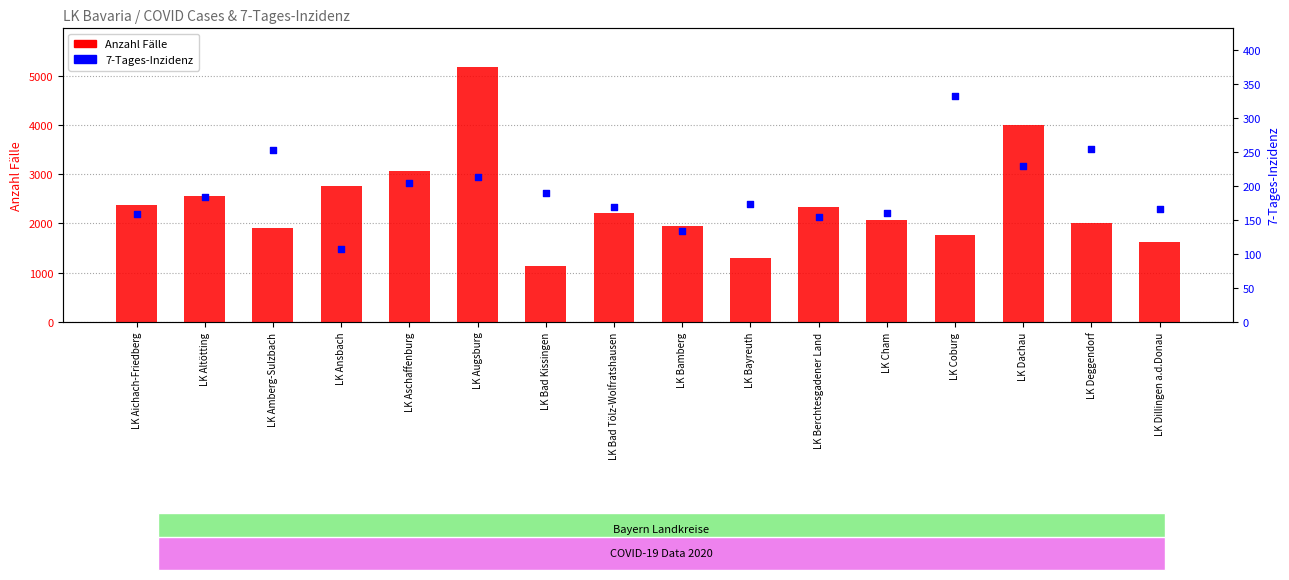

Which series contains the highest Y value?

Anzahl Fälle